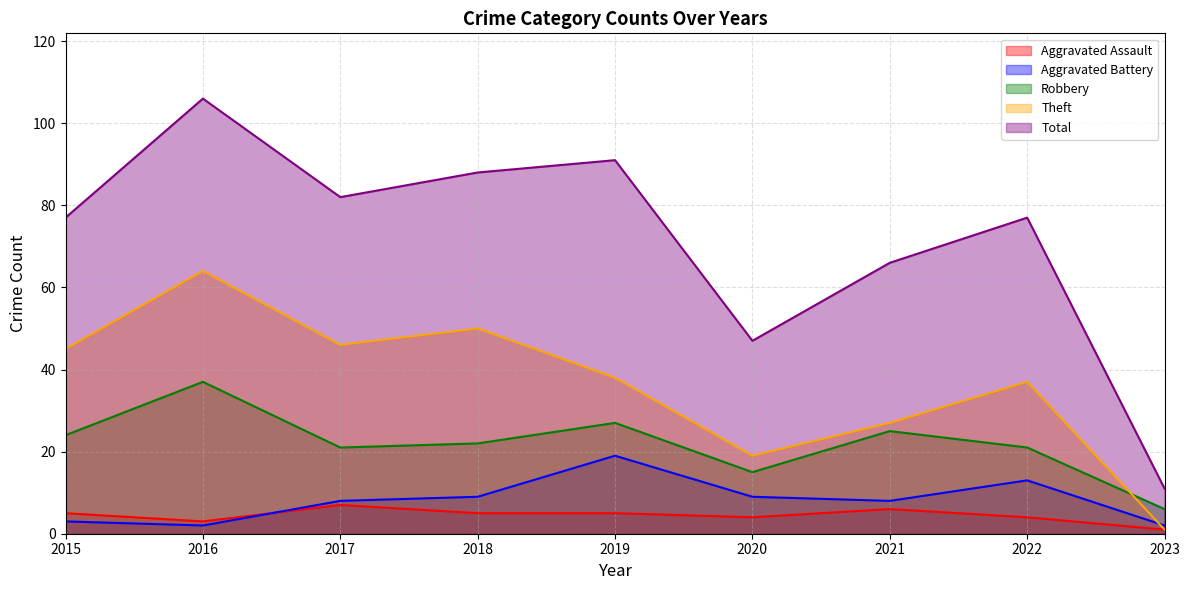

Which category has the highest value across all series?

2016